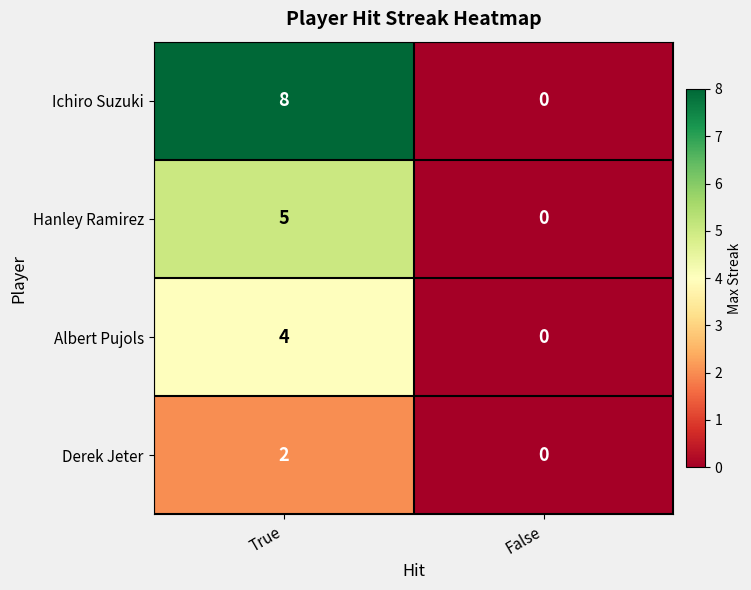

Which series has the largest total across all categories?

Ichiro Suzuki